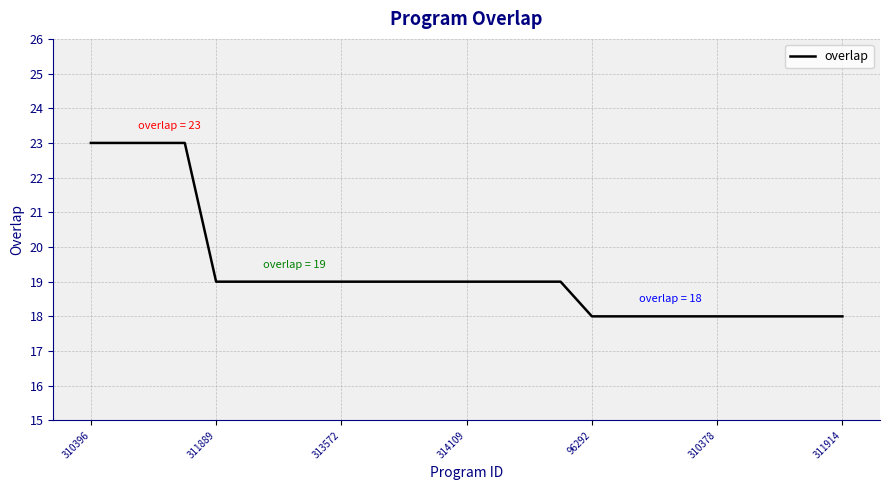

What is the greatest value displayed?

23